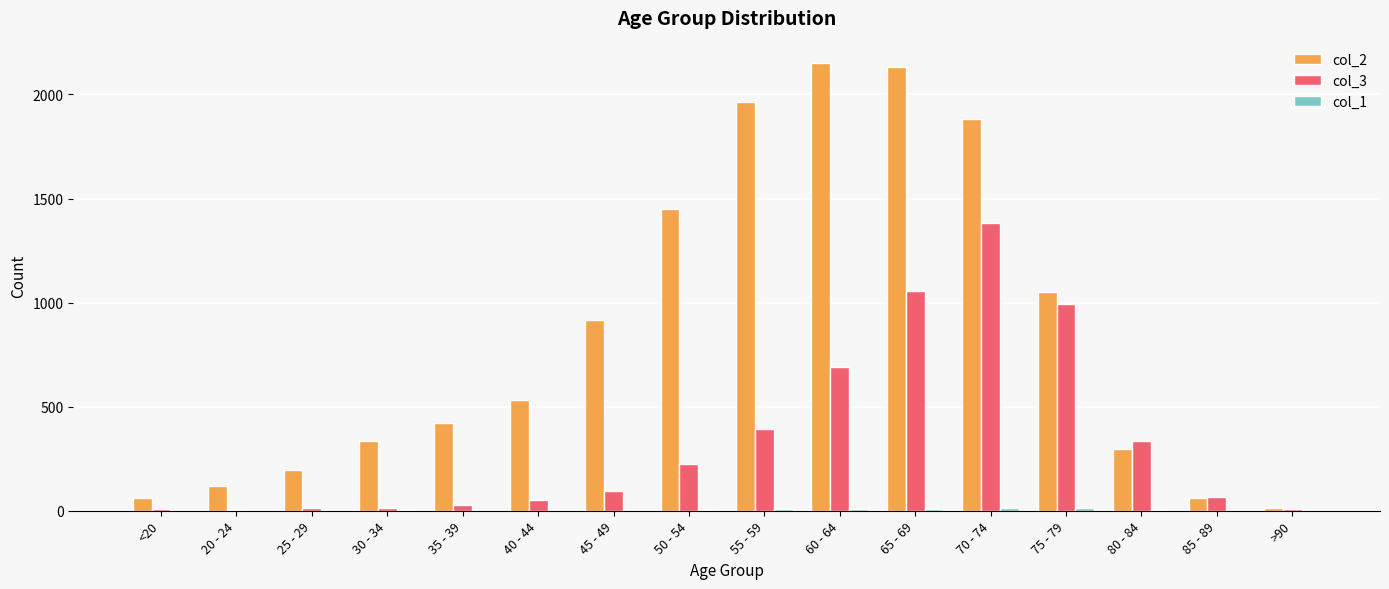

What is the sum of the col_2 values at 20 - 24 and 30 - 34?

454